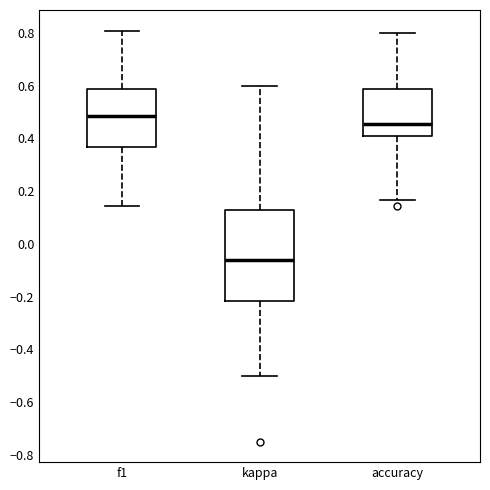

Which box's median line is the highest?

f1